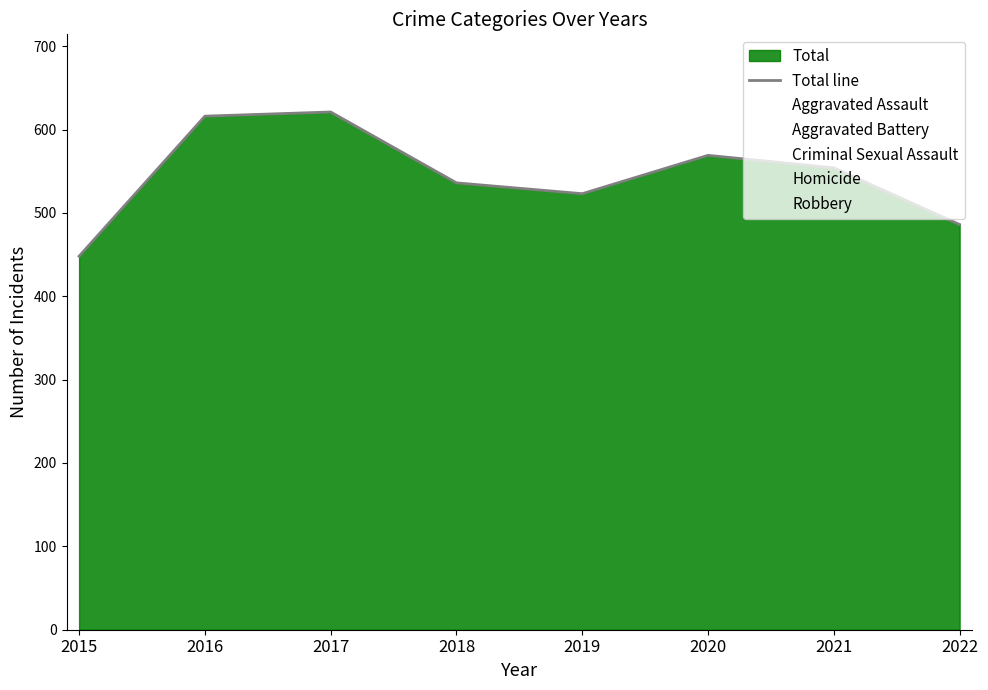

What is the difference between the maximum and minimum values?

173